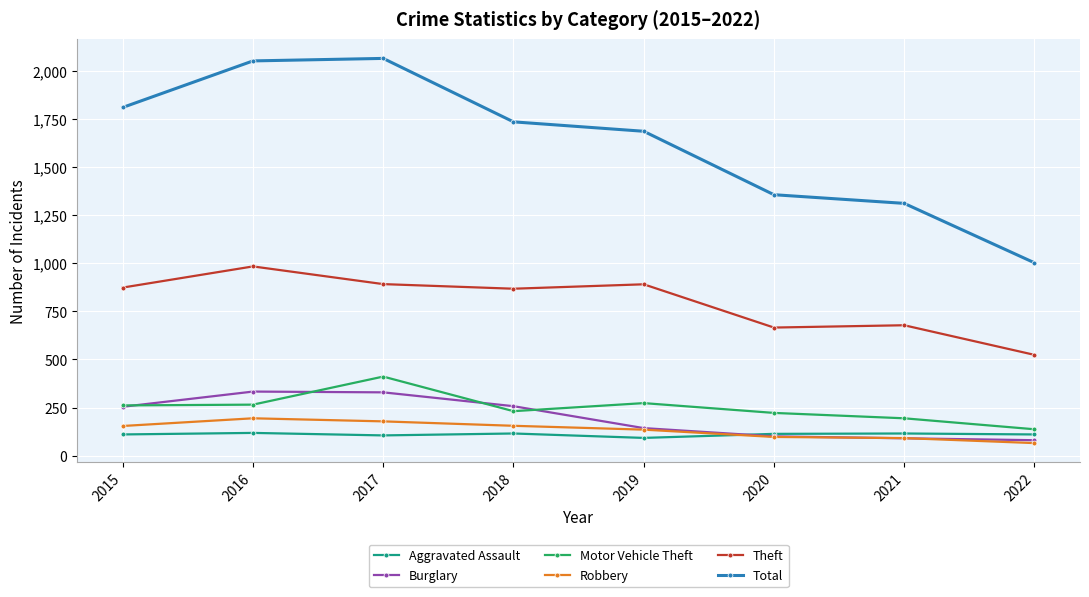

Count the number of categories in the chart.

8